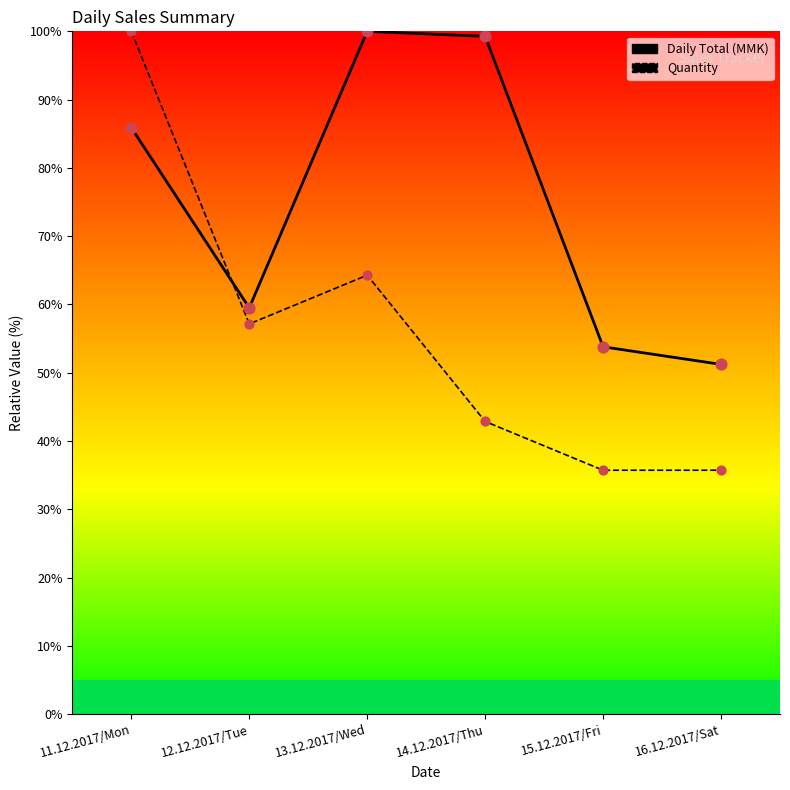

At how many categories does at least one series exceed 85?

3